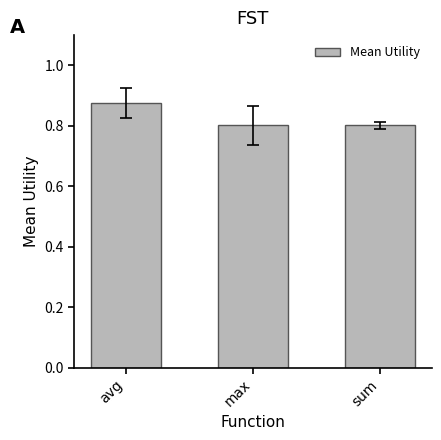

What is the label of the 3rd bar from the left?

sum